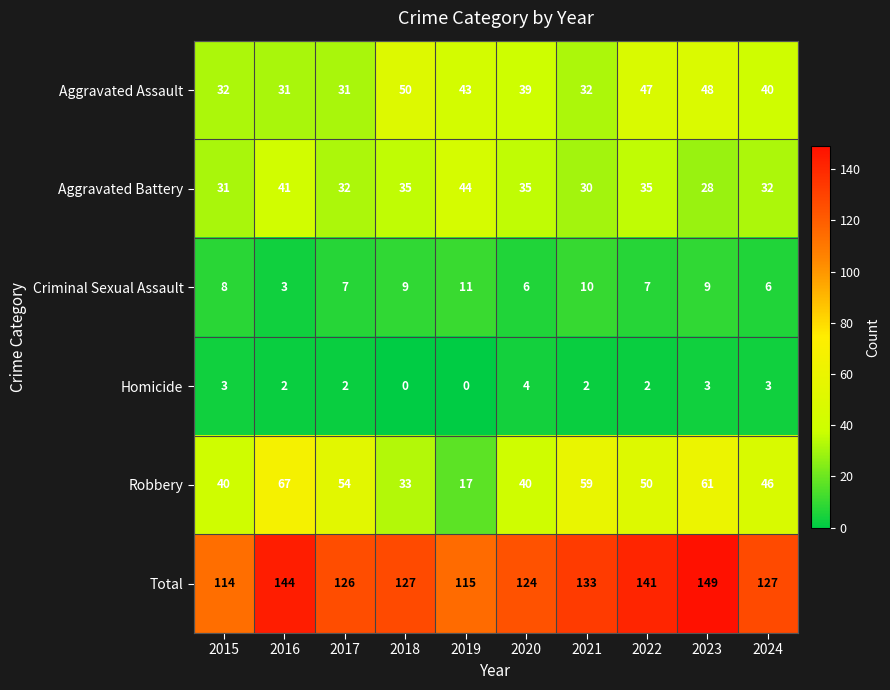

Which series has the largest range (max minus min)?

Robbery